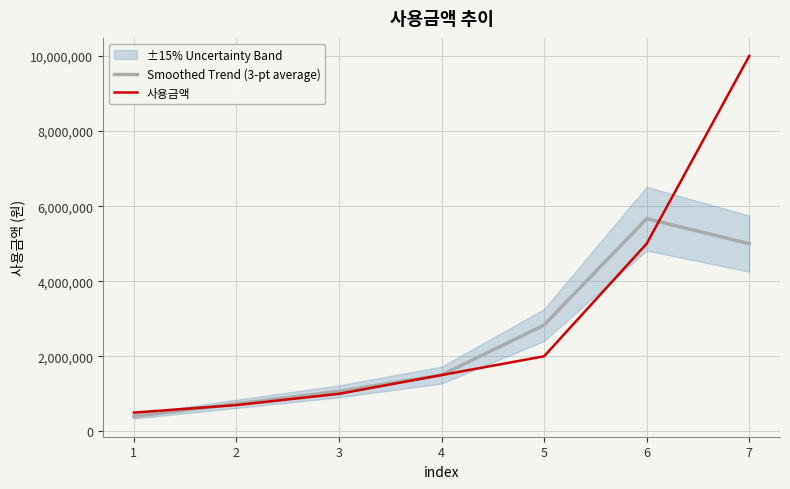

What is the sum of the 사용금액 values at 5 and 6?

7000000.0